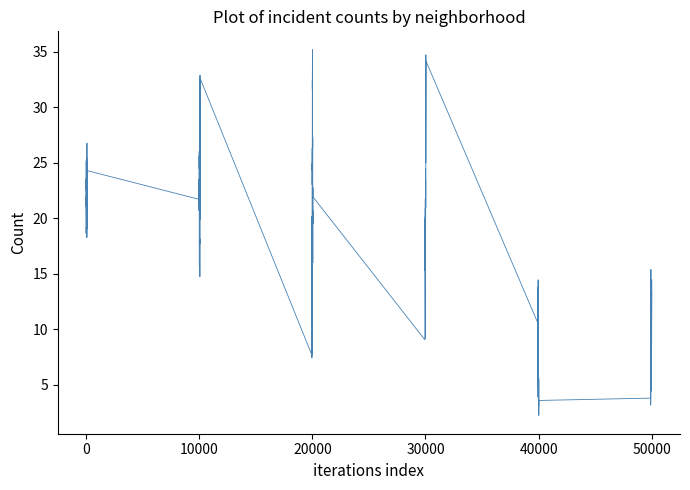

What is the greatest value displayed?

35.2